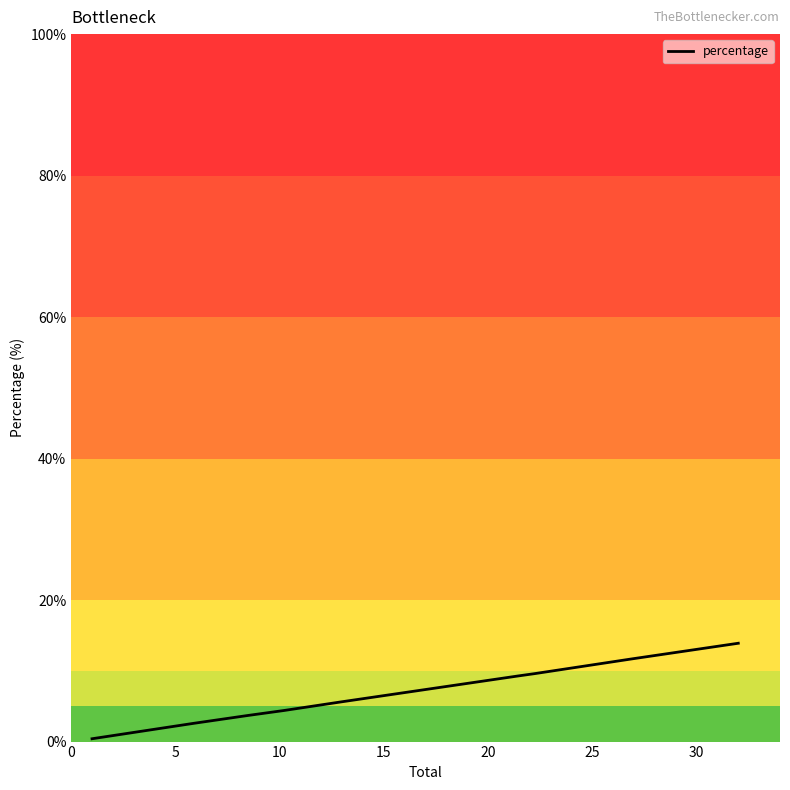

Count the number of categories in the chart.

300